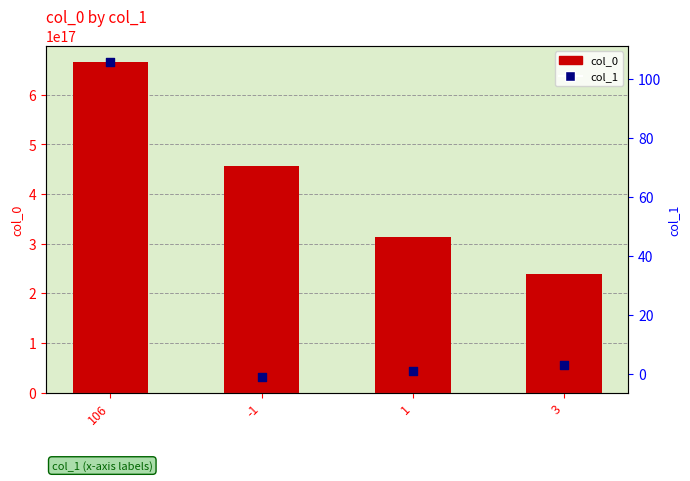

At which category is the sum across all series the highest?

106